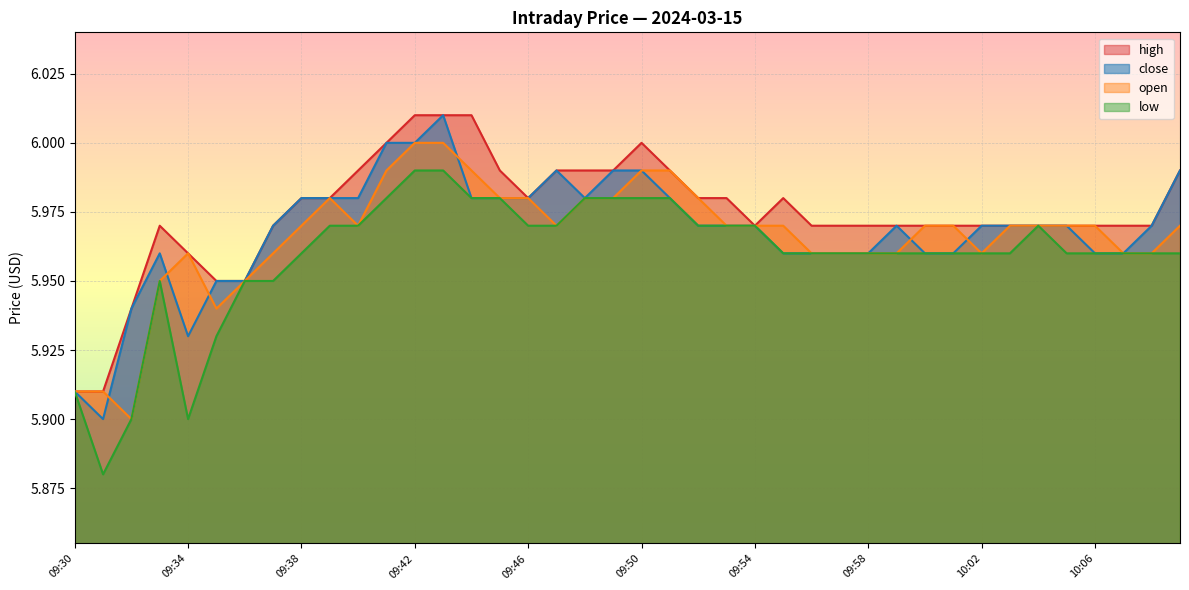

What is the minimum value for low?

5.9